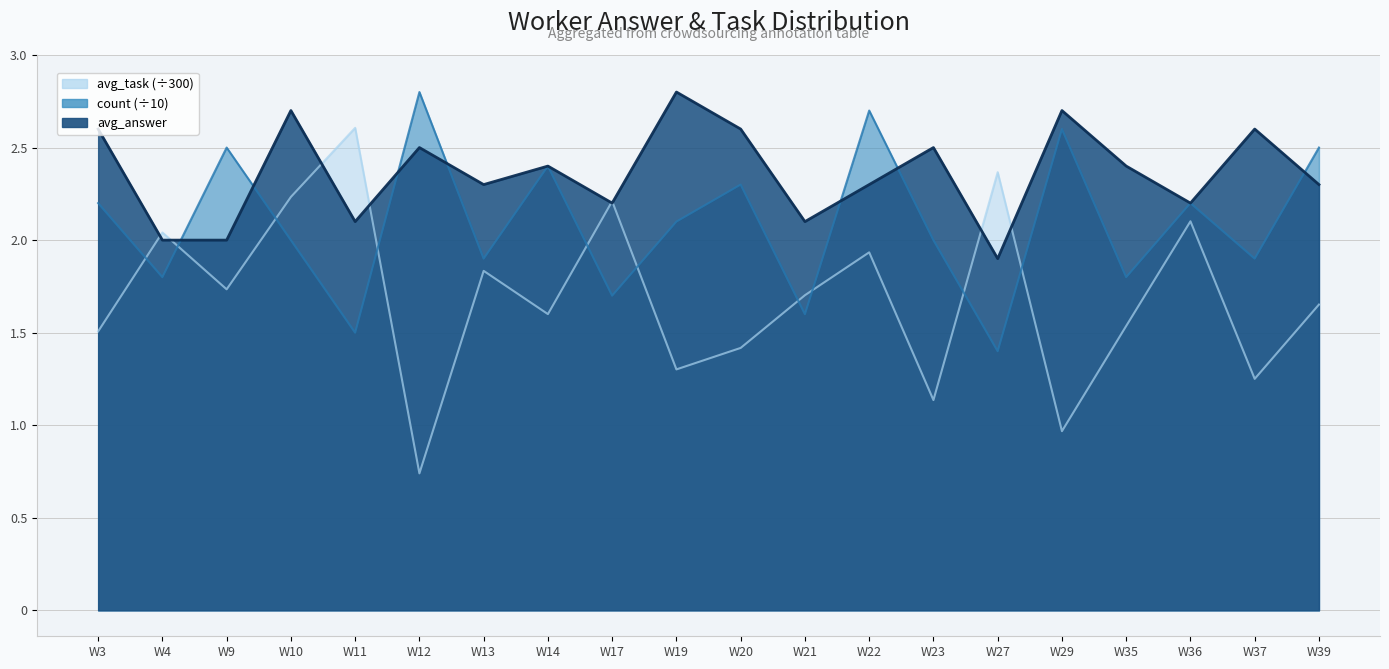

In avg_task, how many points are lower than both neighbors (excluding endpoints)?

7